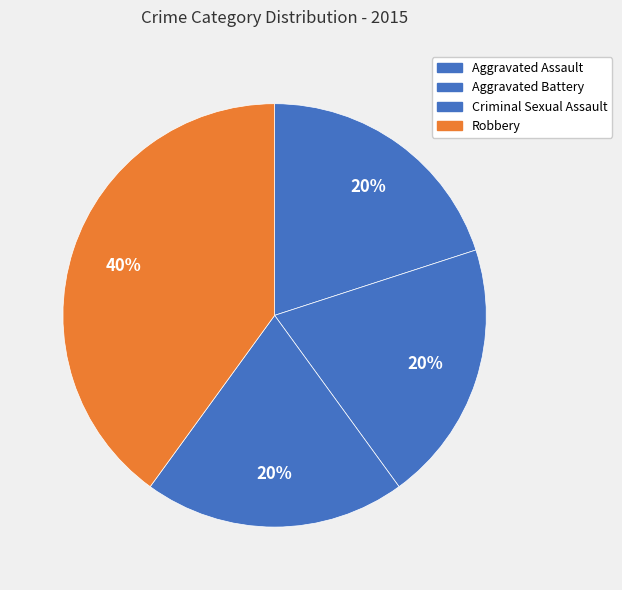

To the nearest percent, what percentage of the pie is Criminal Sexual Assault?

20%